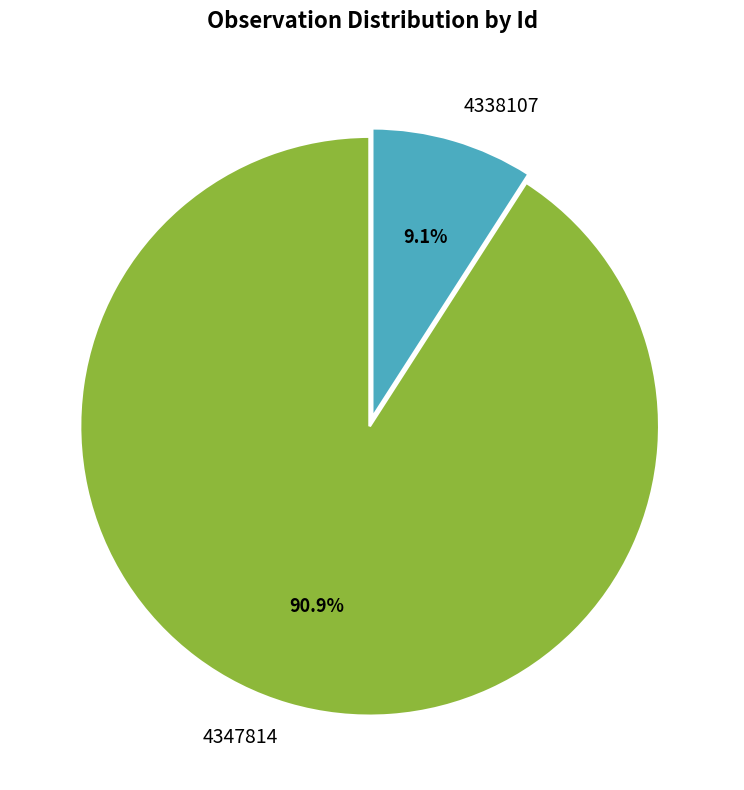

Is the sum of 4347814 and 4338107 greater than half?

Yes